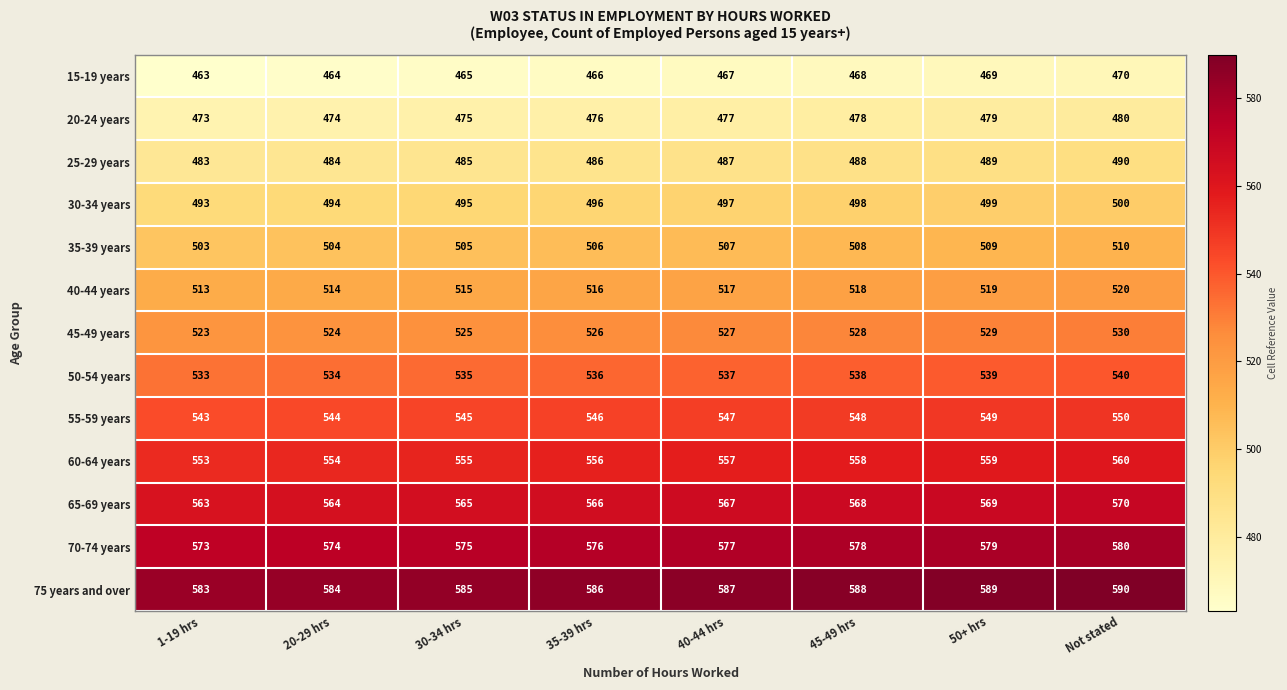

At how many categories does at least one series exceed 468?

8